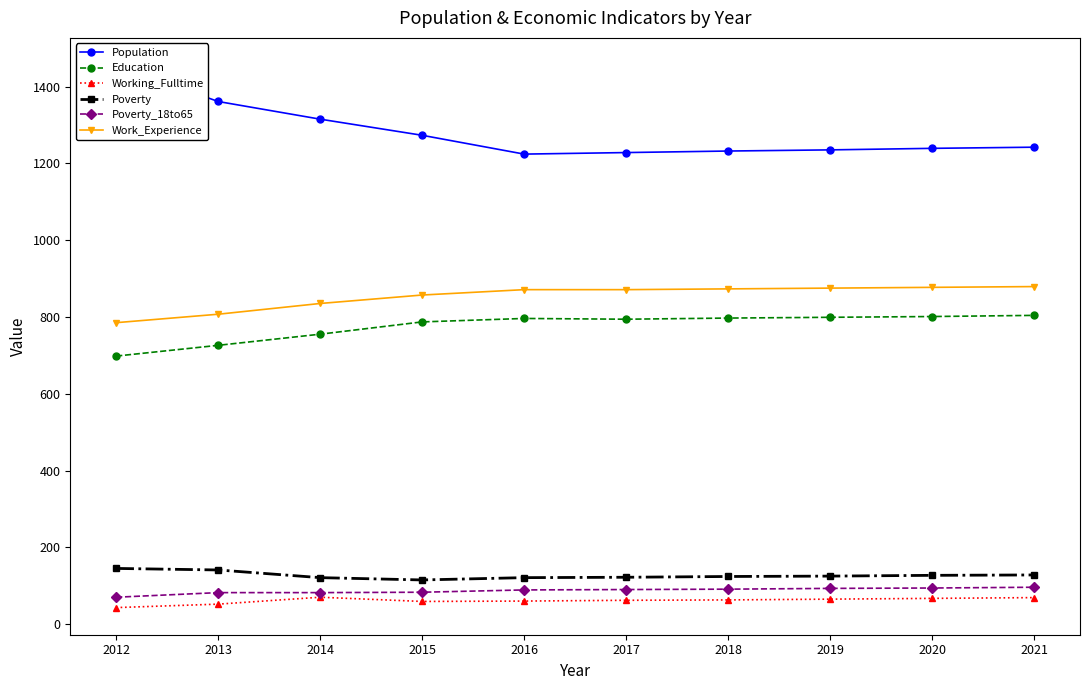

How many data points does each series have?

10